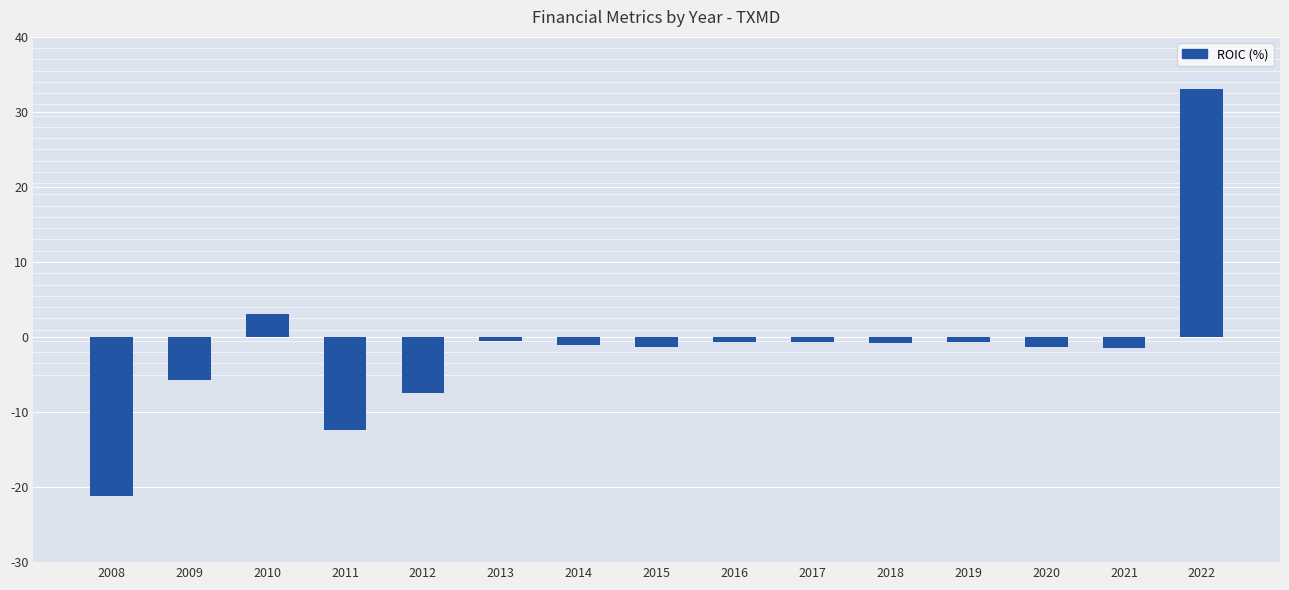

Between 2008 and 2020, which is larger?

2020